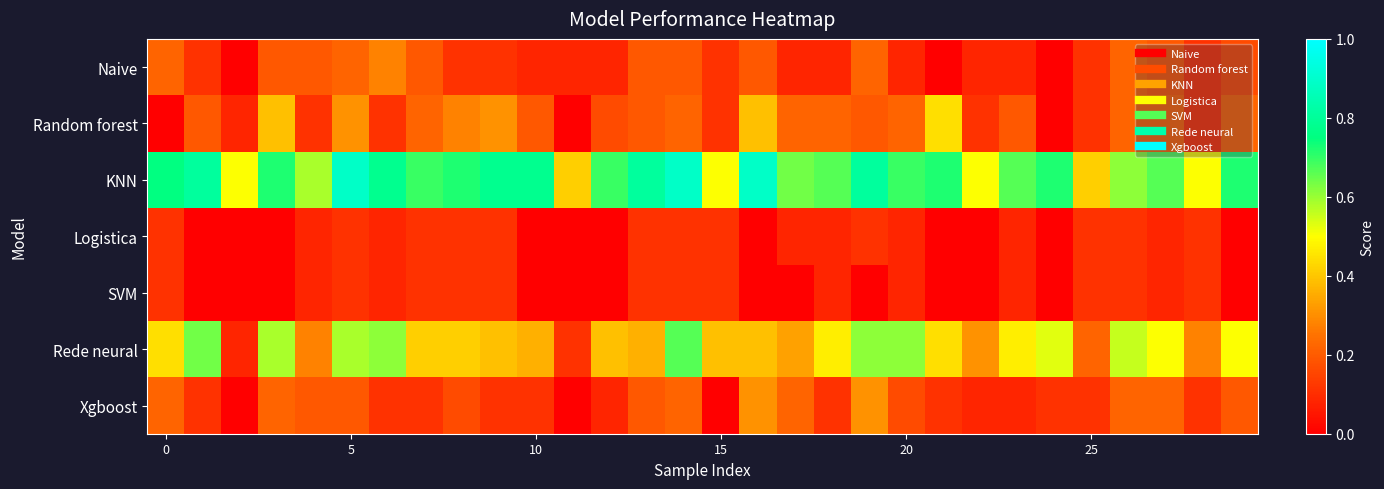

Which series has the largest range (max minus min)?

Rede neural